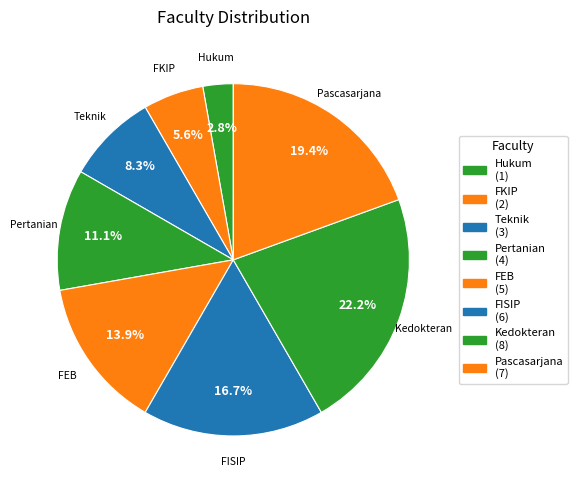

Count the number of slices in the pie.

8